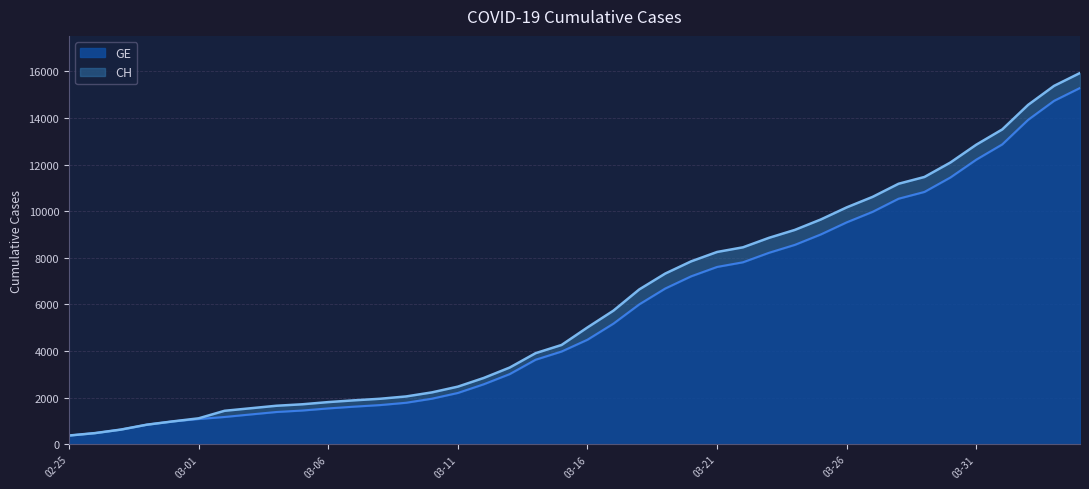

True or false: GE has more than 1 points higher than both neighbors.

False